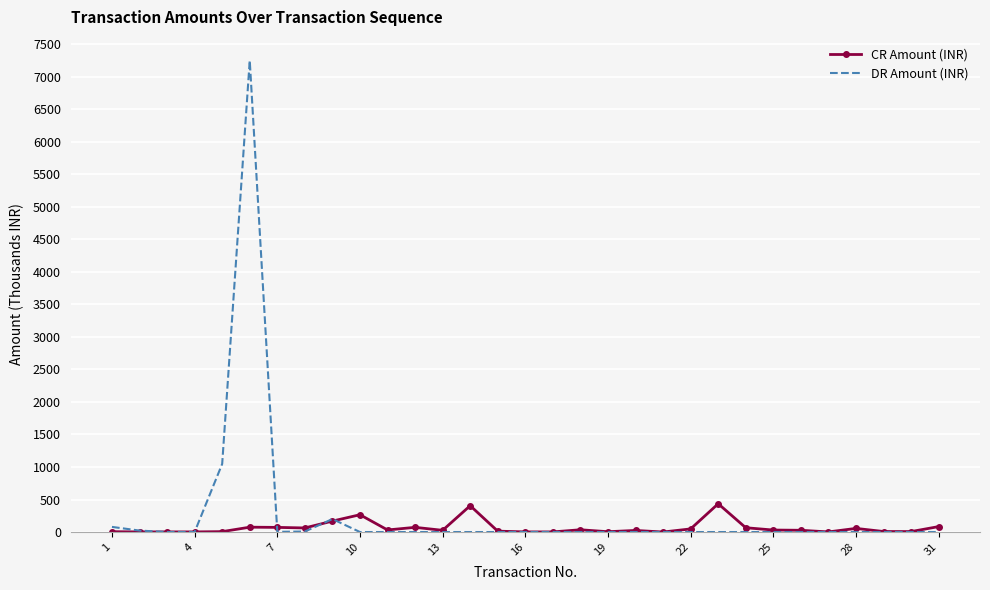

Which series has the largest range (max minus min)?

DR Amount (INR)